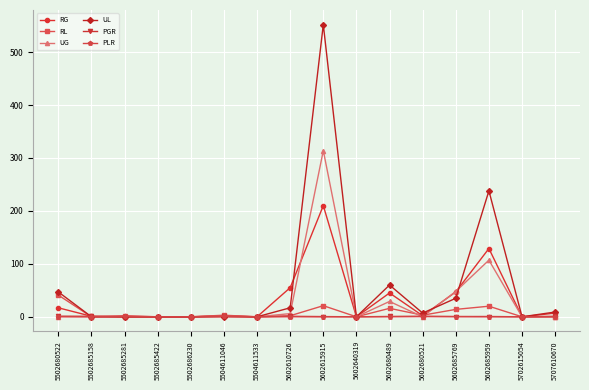

What is the difference between the second highest and minimum values in the UL series?

238.0